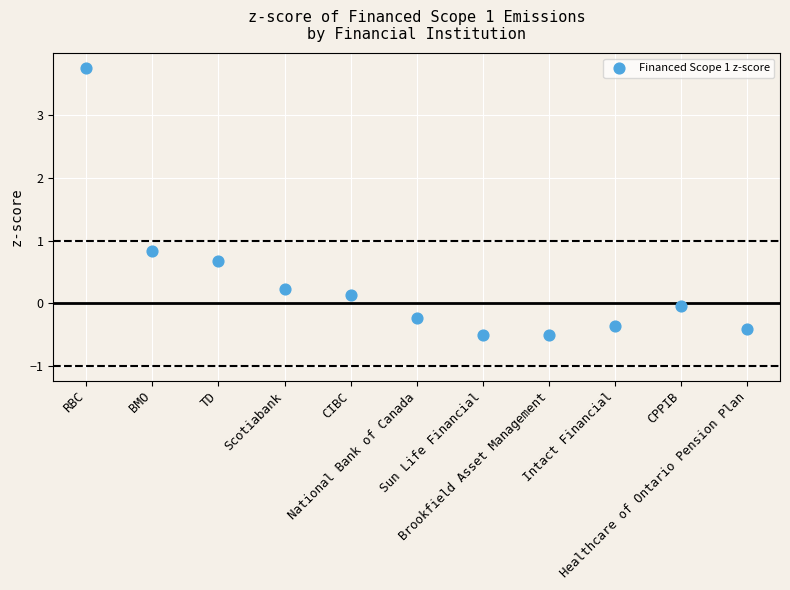

What Y value in the scatter plot is closest to 1?

0.8